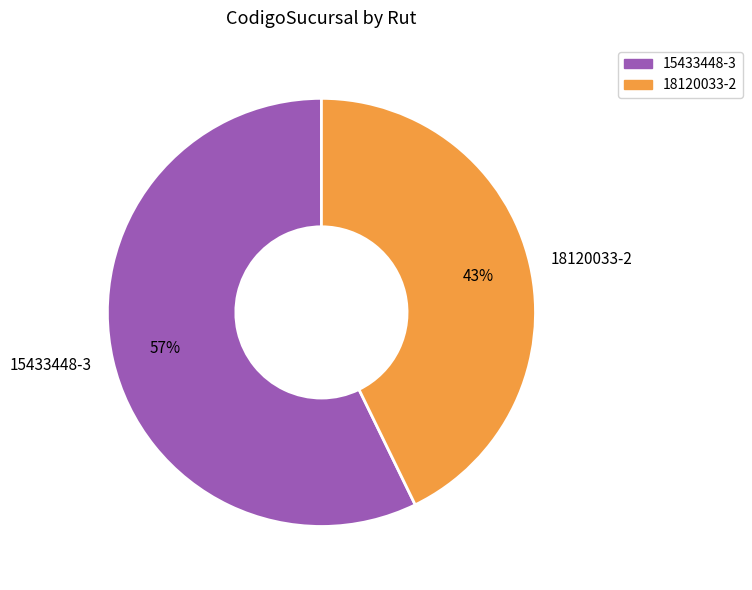

Rank the categories by value from lowest to highest.

18120033-2, 15433448-3